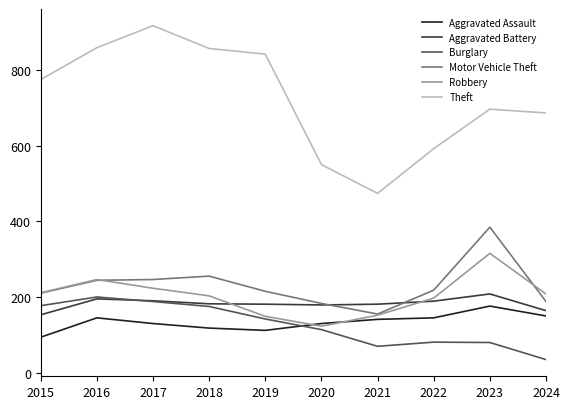

True or false: Burglary and Theft intersect in this chart.

False